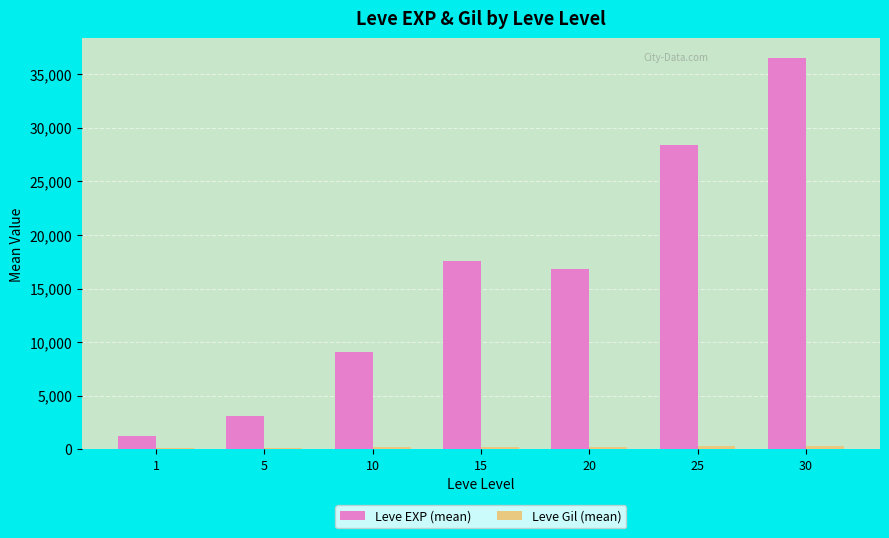

At which label does Leve EXP (mean) first exceed 16865?

15